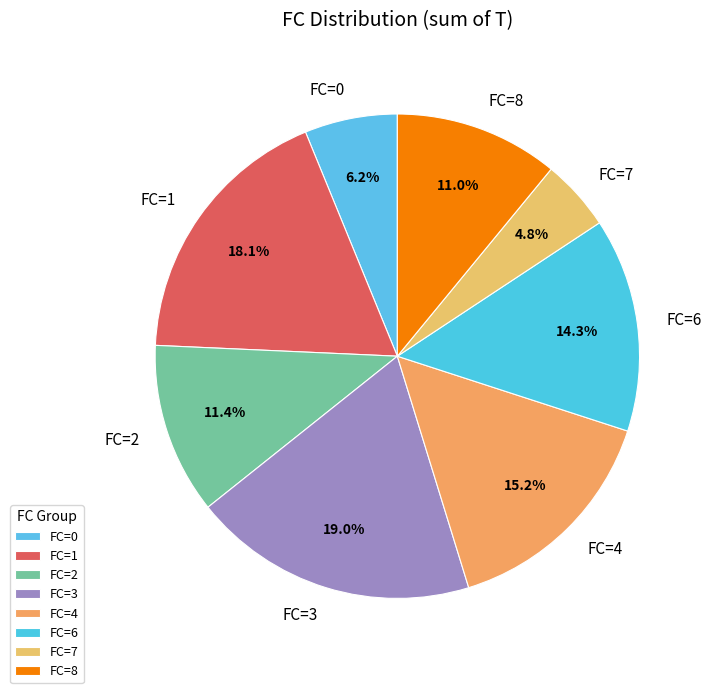

Does FC=8 represent more than half of the total?

No